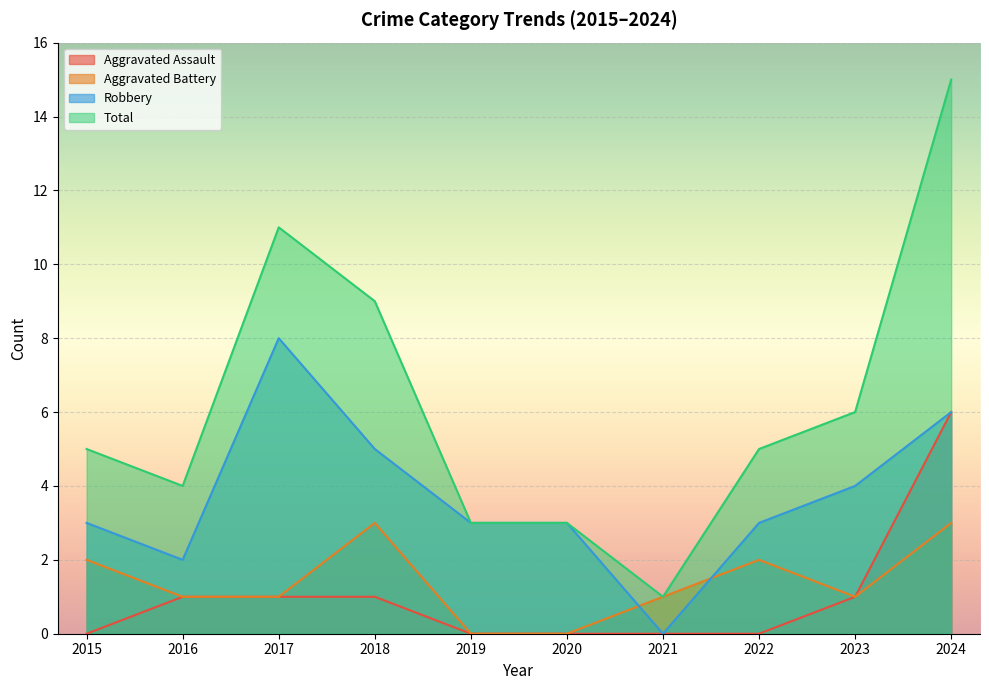

How many values in the Robbery series exceed 3?

4